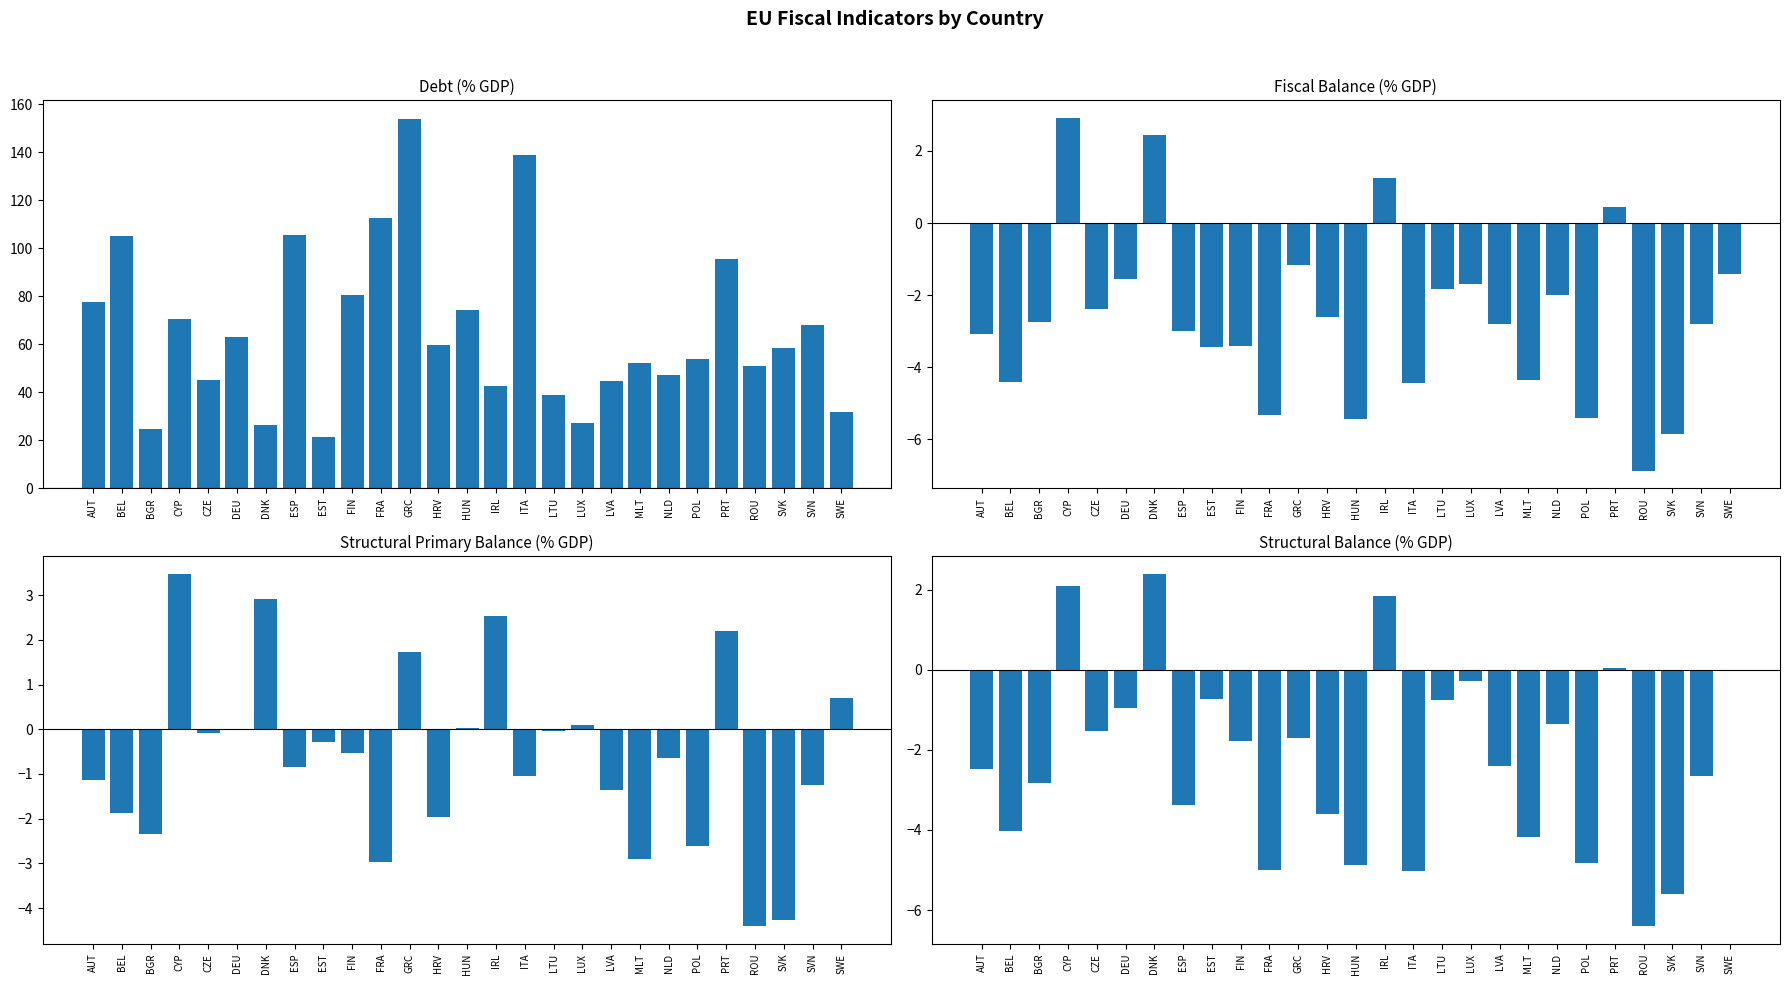

Reading left to right, extract all data points from this chart.

d: AUT=77.7	BEL=105.0	BGR=24.8	CYP=70.6	CZE=45.2	DEU=62.9	DNK=26.5	ESP=105.5	EST=21.4	FIN=80.5	FRA=112.4	GRC=153.9	HRV=59.5	HUN=74.3	IRL=42.5	ITA=138.6	LTU=38.9	LUX=27.1	LVA=44.5	MLT=52.0	NLD=47.1	POL=53.7	PRT=95.6	ROU=50.9	SVK=58.5	SVN=68.1	SWE=32.0
fb: AUT=-3.1	BEL=-4.4	BGR=-2.8	CYP=2.9	CZE=-2.4	DEU=-1.6	DNK=2.4	ESP=-3.0	EST=-3.4	FIN=-3.4	FRA=-5.3	GRC=-1.2	HRV=-2.6	HUN=-5.4	IRL=1.3	ITA=-4.4	LTU=-1.8	LUX=-1.7	LVA=-2.8	MLT=-4.3	NLD=-2.0	POL=-5.4	PRT=0.4	ROU=-6.9	SVK=-5.9	SVN=-2.8	SWE=-1.4
spb: AUT=-1.1	BEL=-1.9	BGR=-2.3	CYP=3.5	CZE=-0.1	DEU=-0.0	DNK=2.9	ESP=-0.8	EST=-0.3	FIN=-0.5	FRA=-3.0	GRC=1.7	HRV=-2.0	HUN=0.0	IRL=2.5	ITA=-1.1	LTU=-0.0	LUX=0.1	LVA=-1.4	MLT=-2.9	NLD=-0.6	POL=-2.6	PRT=2.2	ROU=-4.4	SVK=-4.3	SVN=-1.2	SWE=0.7
sb: AUT=-2.5	BEL=-4.0	BGR=-2.8	CYP=2.1	CZE=-1.5	DEU=-0.9	DNK=2.4	ESP=-3.4	EST=-0.7	FIN=-1.8	FRA=-5.0	GRC=-1.7	HRV=-3.6	HUN=-4.9	IRL=1.8	ITA=-5.0	LTU=-0.8	LUX=-0.3	LVA=-2.4	MLT=-4.2	NLD=-1.3	POL=-4.8	PRT=0.0	ROU=-6.4	SVK=-5.6	SVN=-2.7	SWE=-0.0